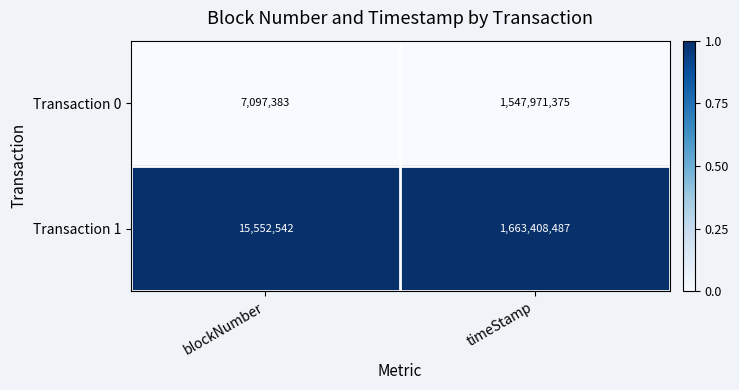

Between blockNumber and timeStamp, which series saw the biggest shift?

Transaction 1